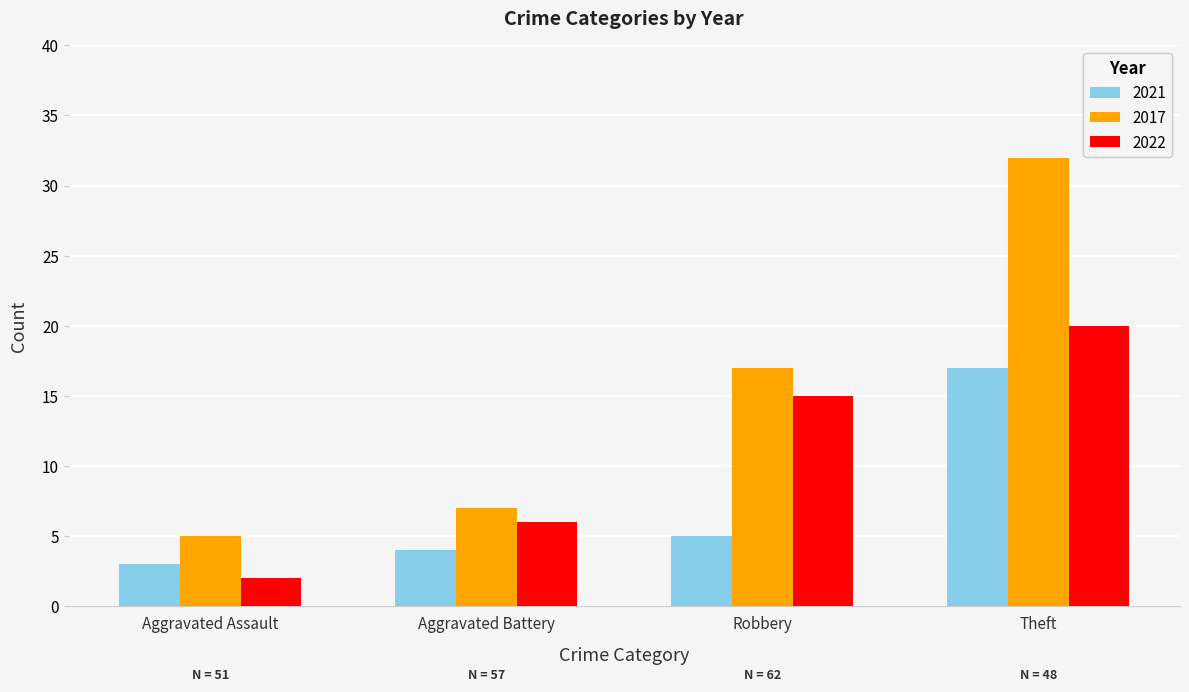

Between Aggravated Assault and Aggravated Battery, which series saw the biggest shift?

2022